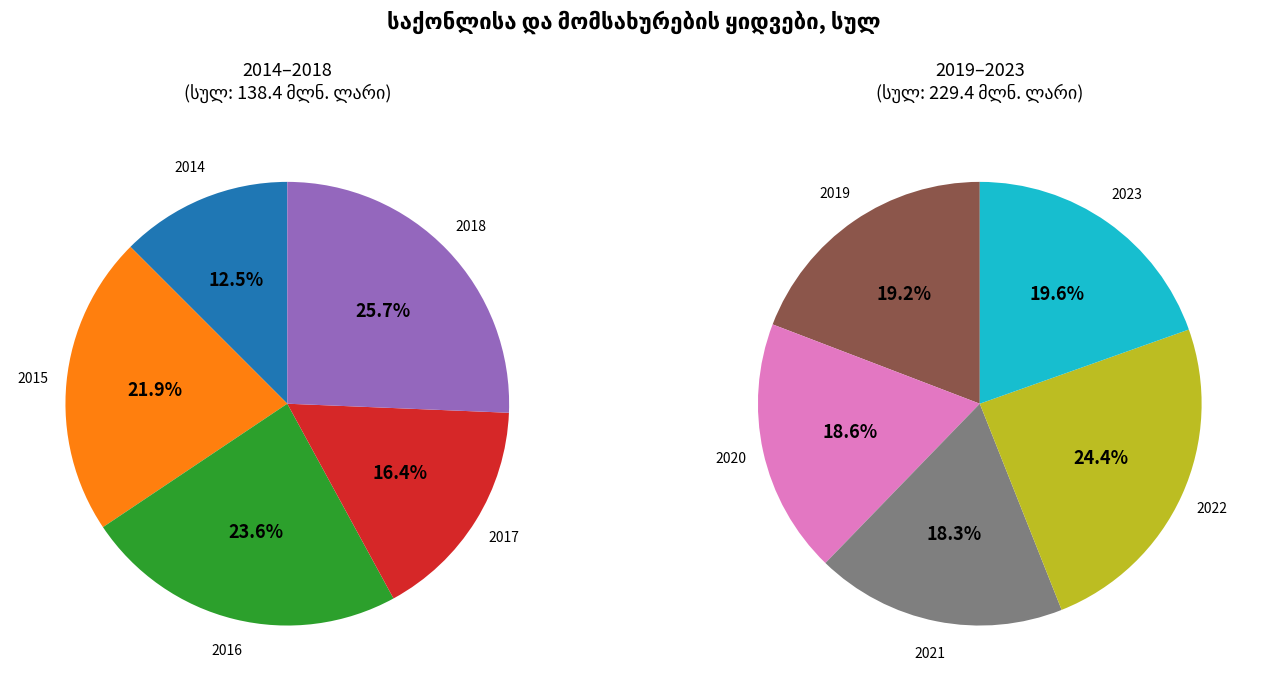

What percentage do 2017 and 2021 together represent?

17.6%